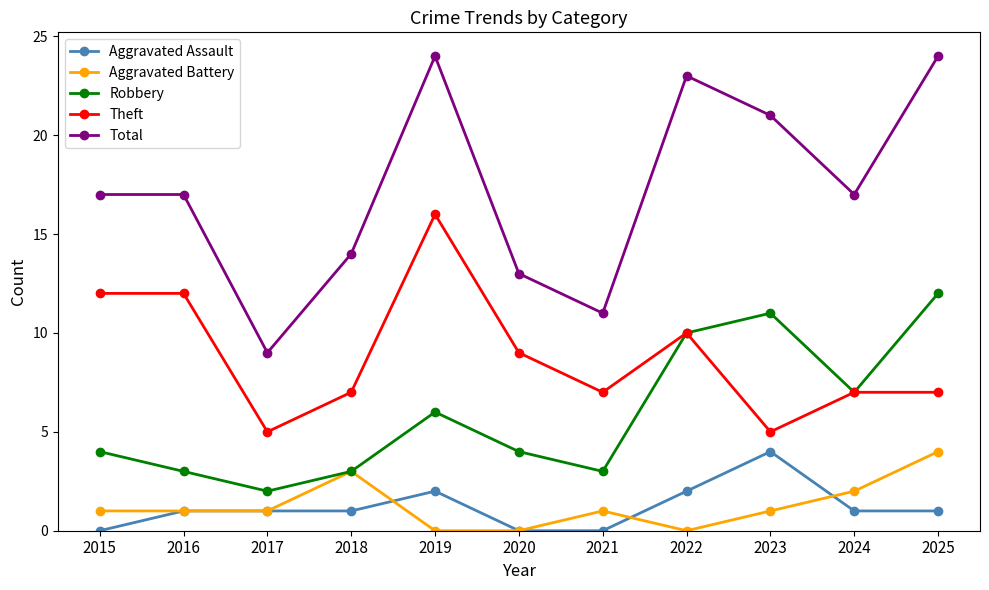

Where is the first local minimum for Total?

2017